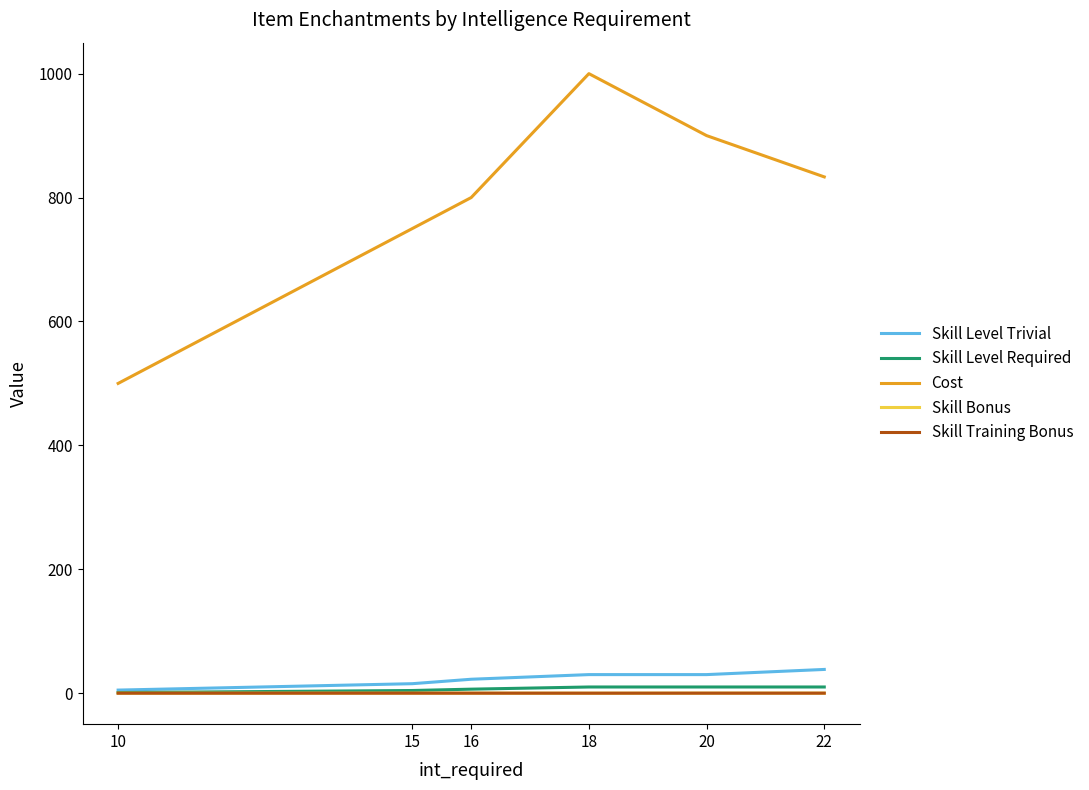

What is the highest value of the Skill Level Trivial series?

38.3